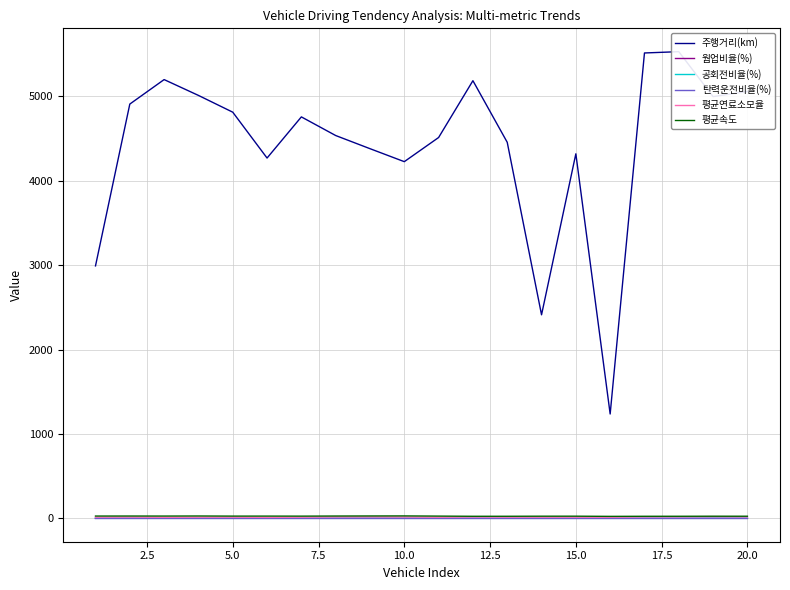

Is the value of 평균속도 at 10 greater than the value of 평균연료소모율 at 12?

Yes